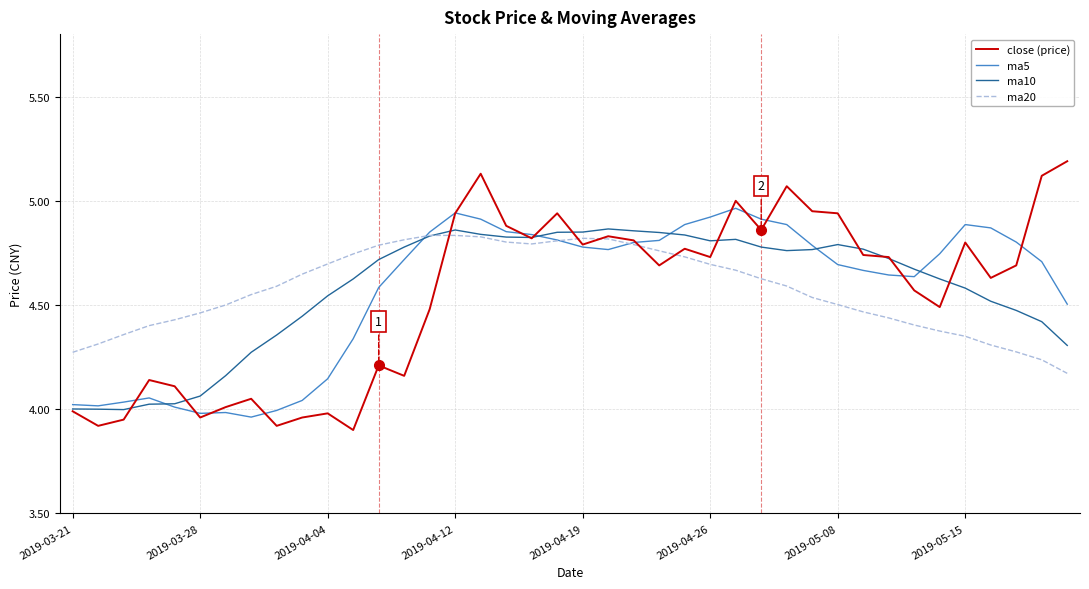

True or false: ma20 and ma10 cross at least once.

True